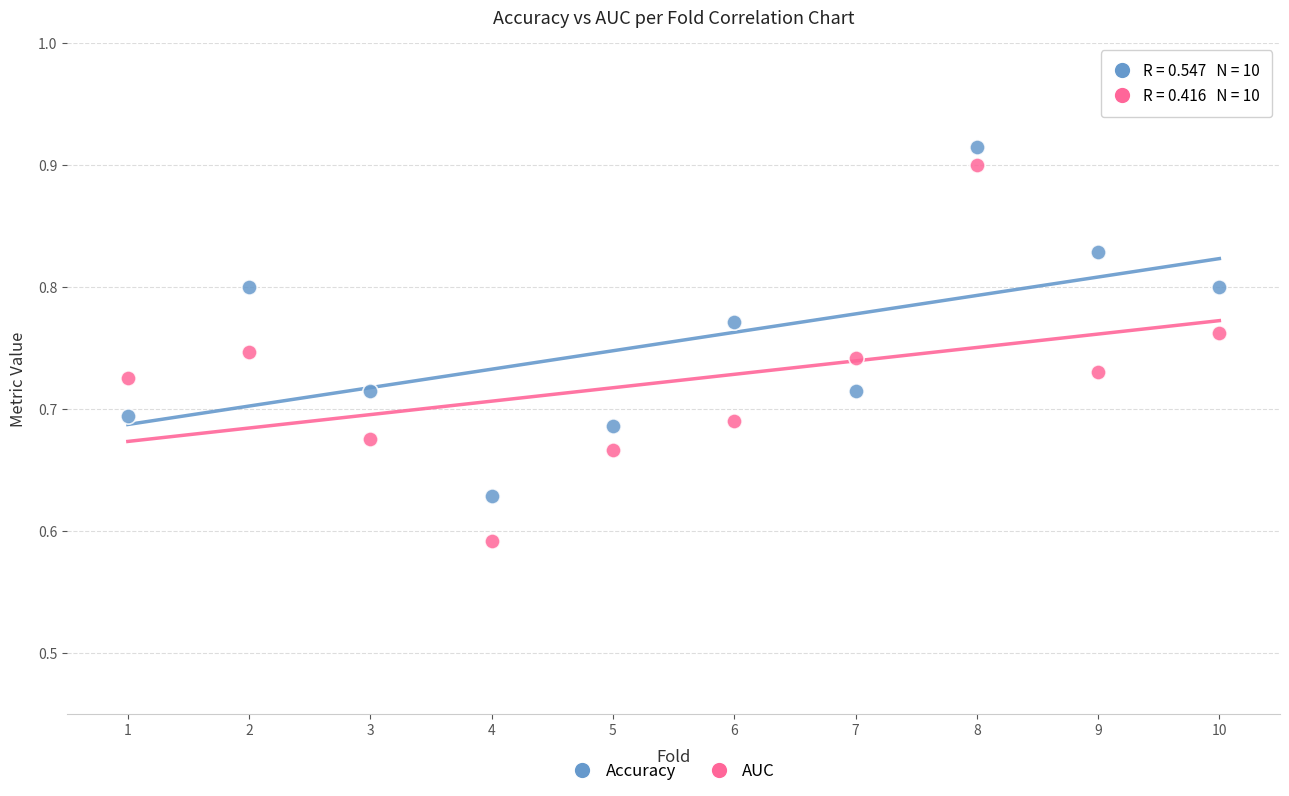

Which series contains the highest Y value?

Accuracy